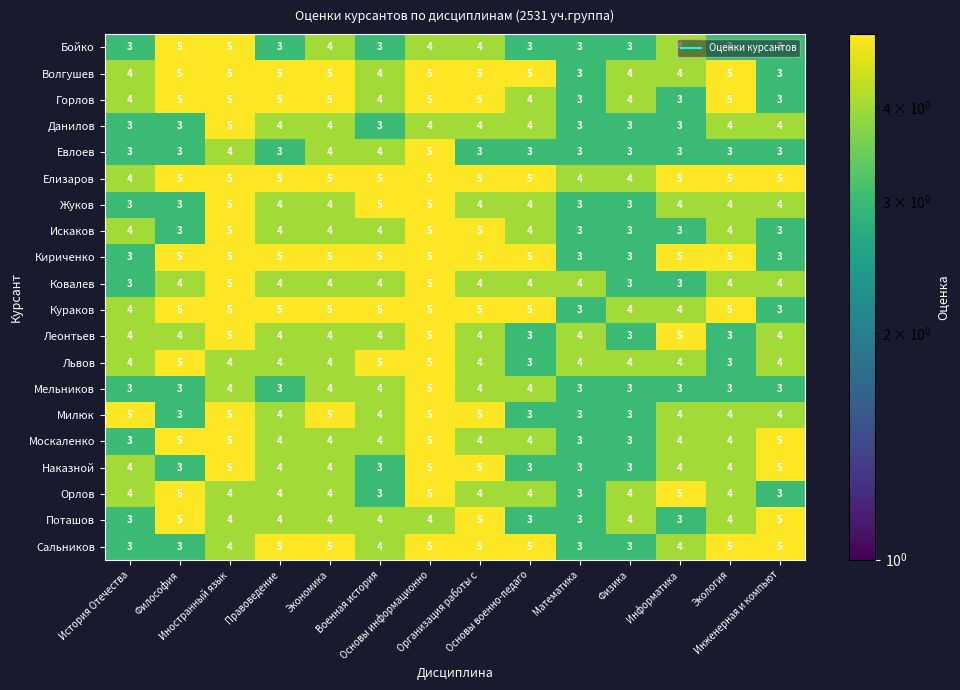

Count the Волгушев values in the range 4 to 5.

12